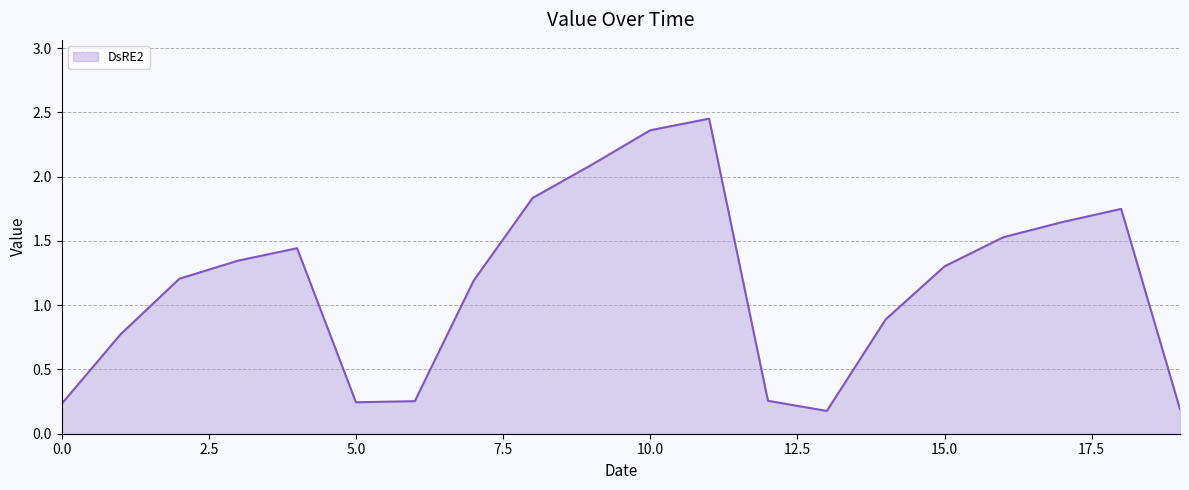

What is the difference between the maximum and minimum values?

2.3